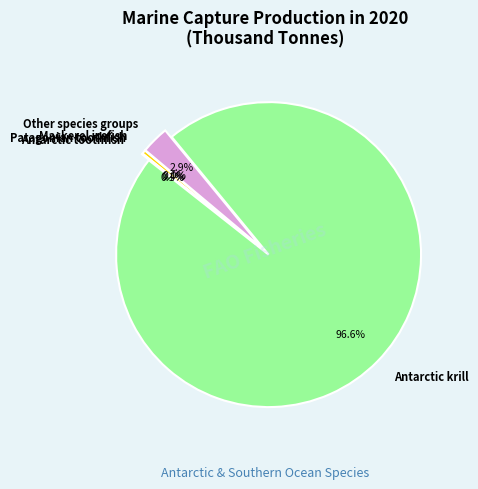

Which slice is the largest?

Antarctic krill